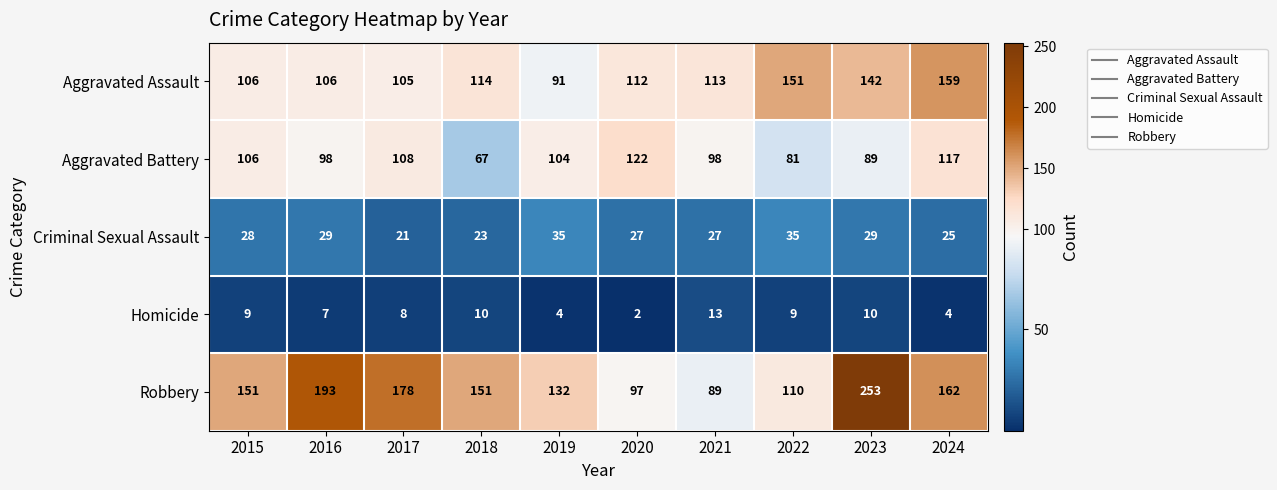

How many data points does each series have?

10